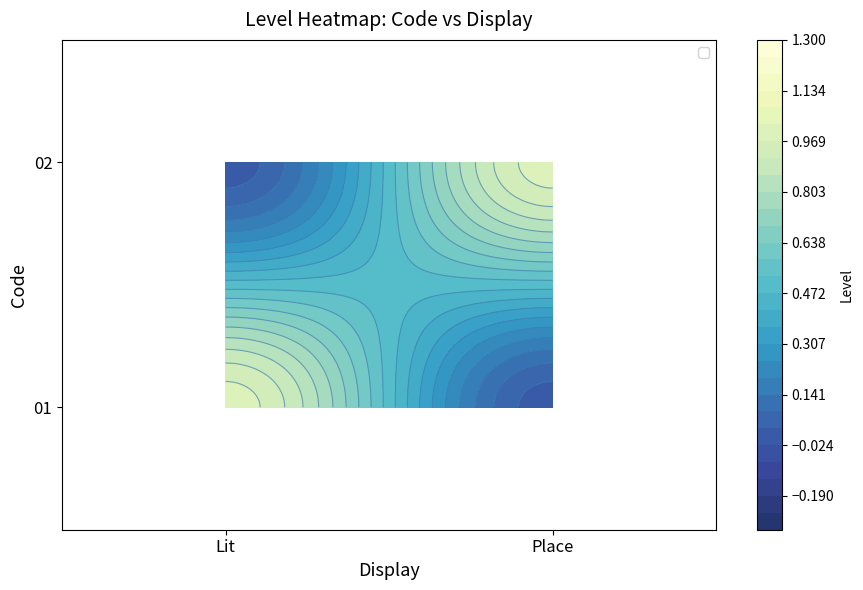

At which category is the sum across all series the highest?

Lit